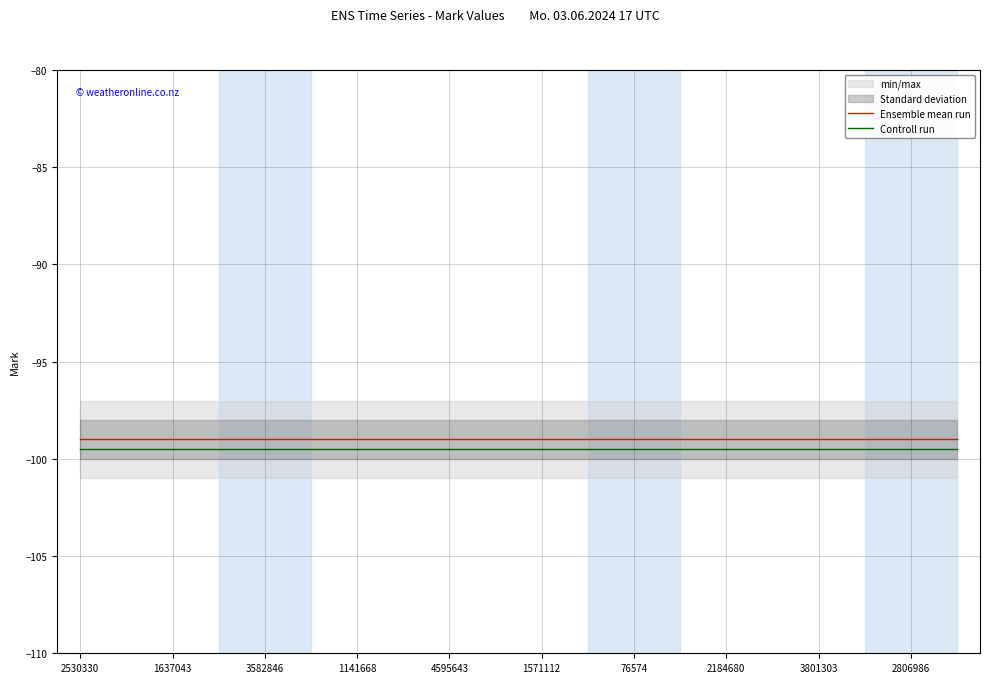

True or false: Ensemble mean run and Controll run cross at least once.

False